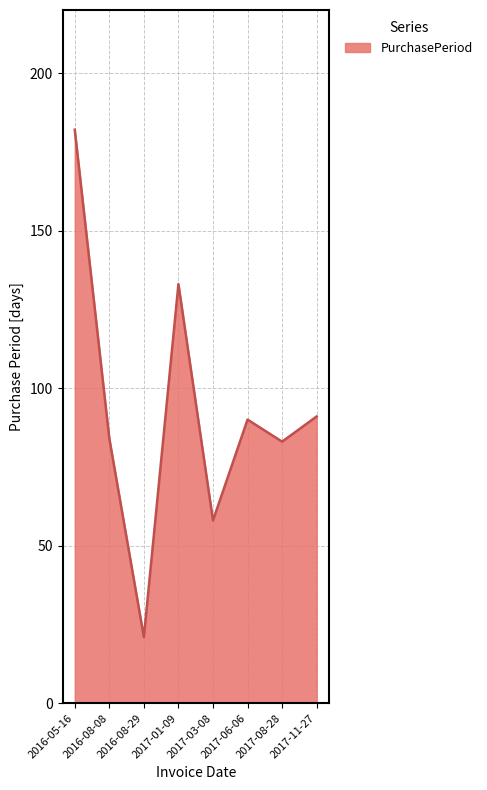

At which category does the data reach its first local valley?

2016-08-29